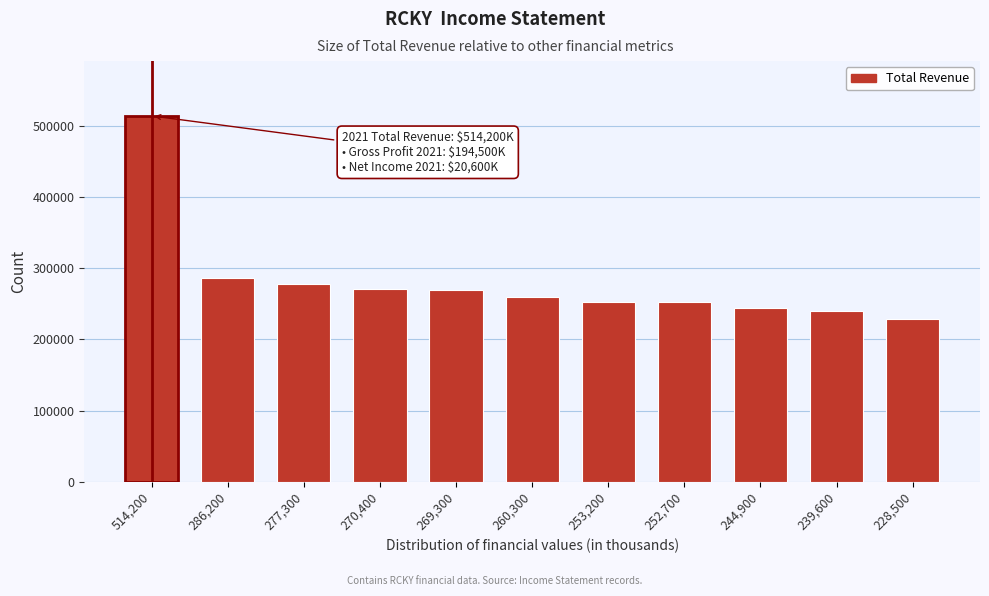

Approximately how many times larger is the value at 228,500 compared to 239,600?

1.0